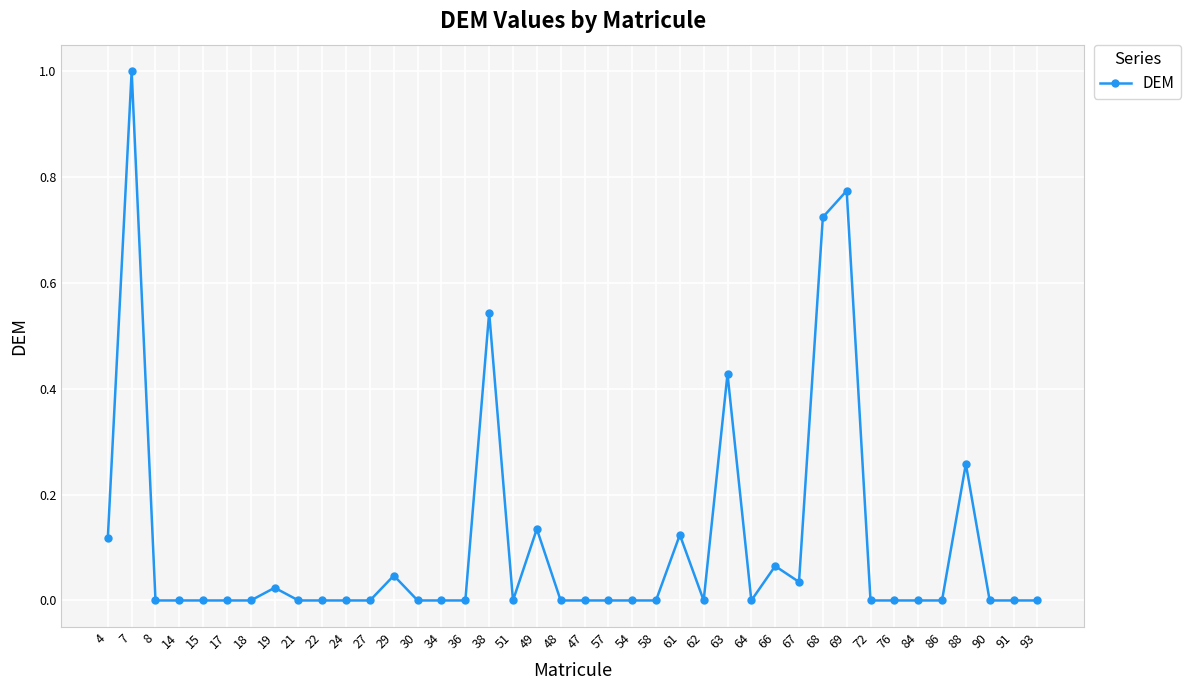

True or false: there are more than 1 points higher than both neighbors.

True